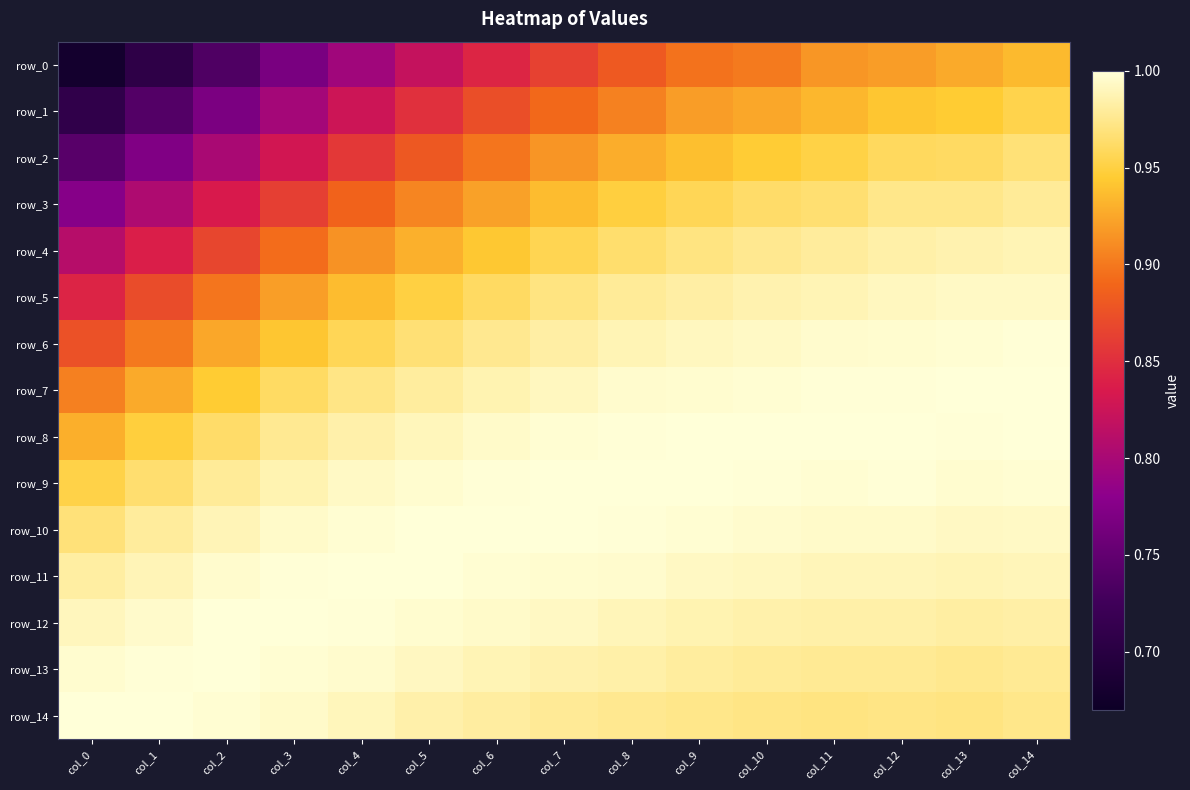

Is the value of row_5 at col_1 greater than the value of row_8 at col_7?

No